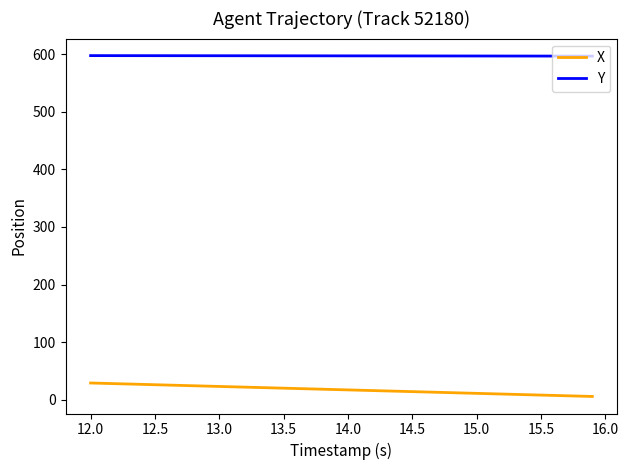

Rank the series by their maximum value, from highest to lowest.

Y, X